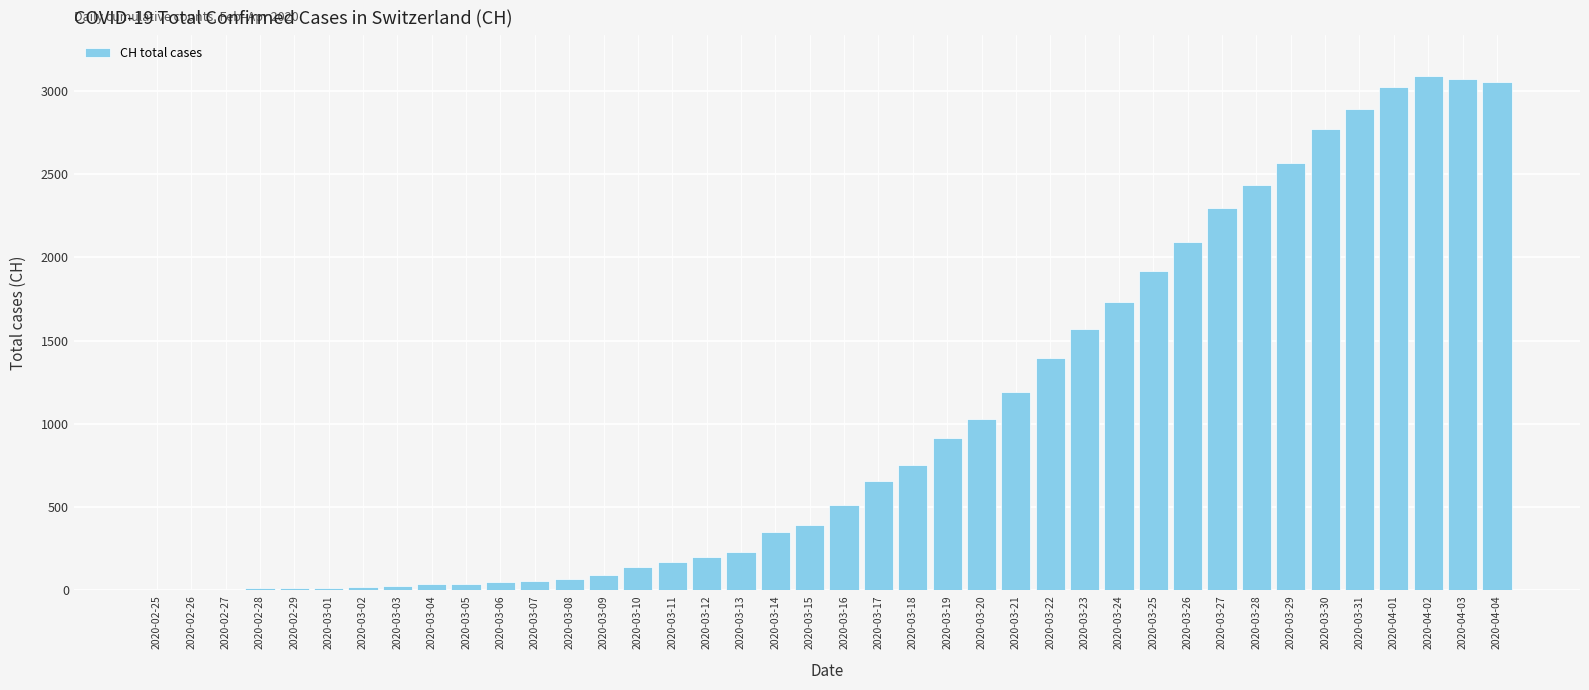

Which has a higher value, 2020-03-14 or 2020-02-29?

2020-03-14